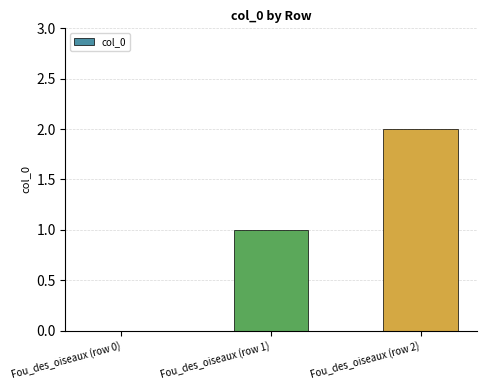

The value at Fou_des_oiseaux (row 0) is -1. True or false?

False